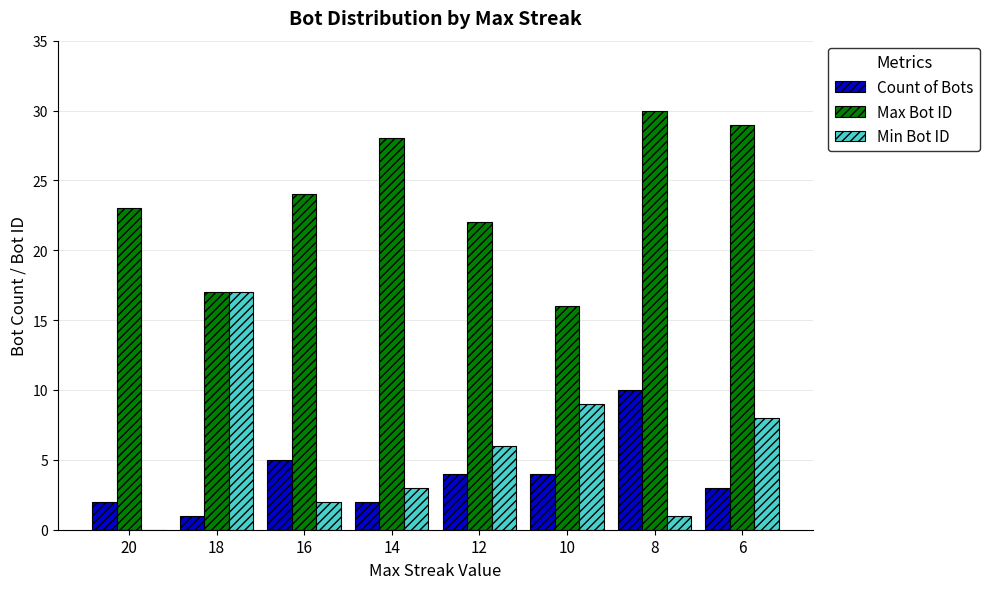

Which category has the highest value in the Count of Bots series?

8